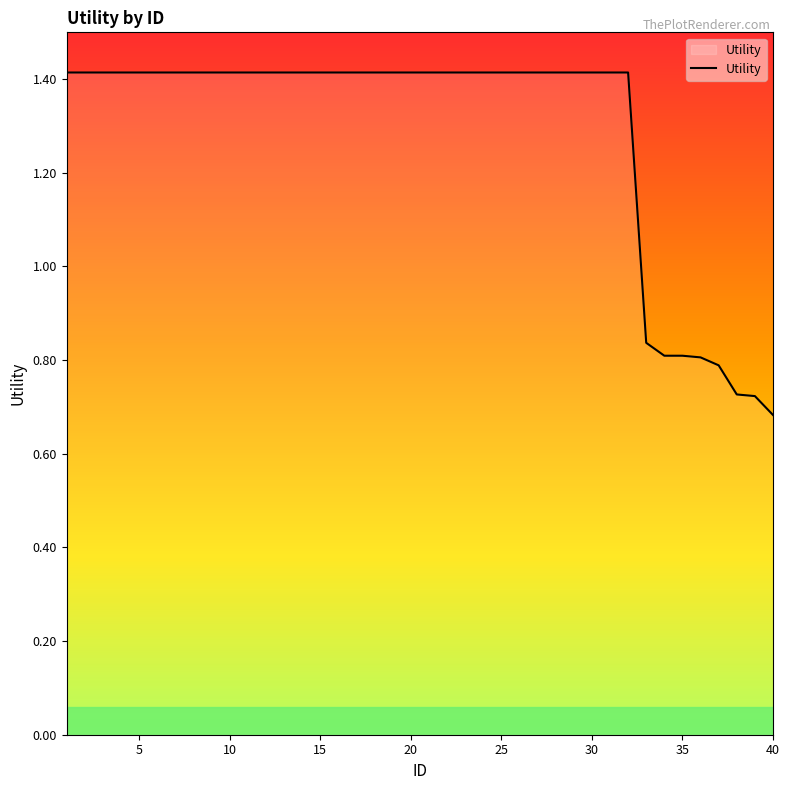

What is the maximum value shown in the chart?

1.4